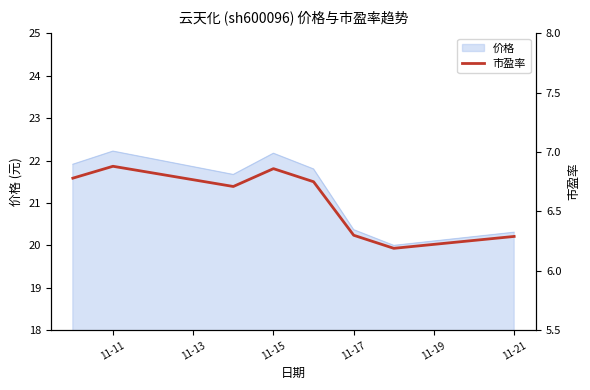

True or false: 价格 has a value of 20.4 at 11-17.

True